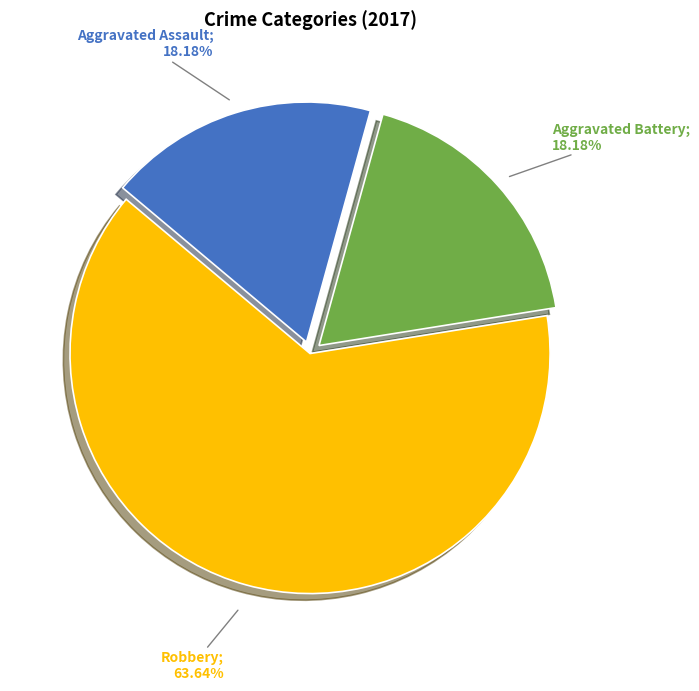

How many slices are in this pie chart?

3